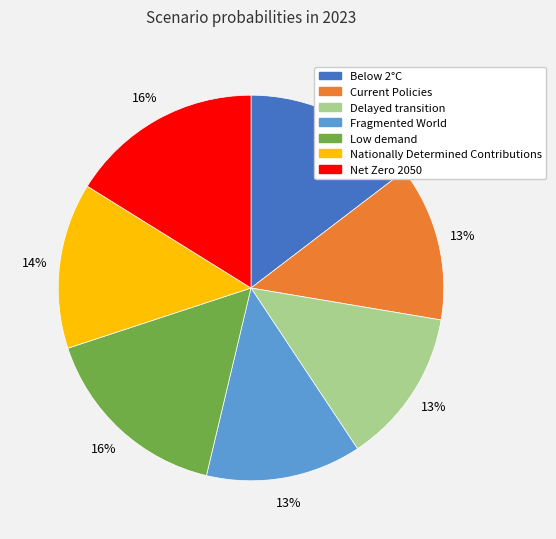

Which has a higher value, Nationally Determined Contributions or Below 2°C?

Below 2°C